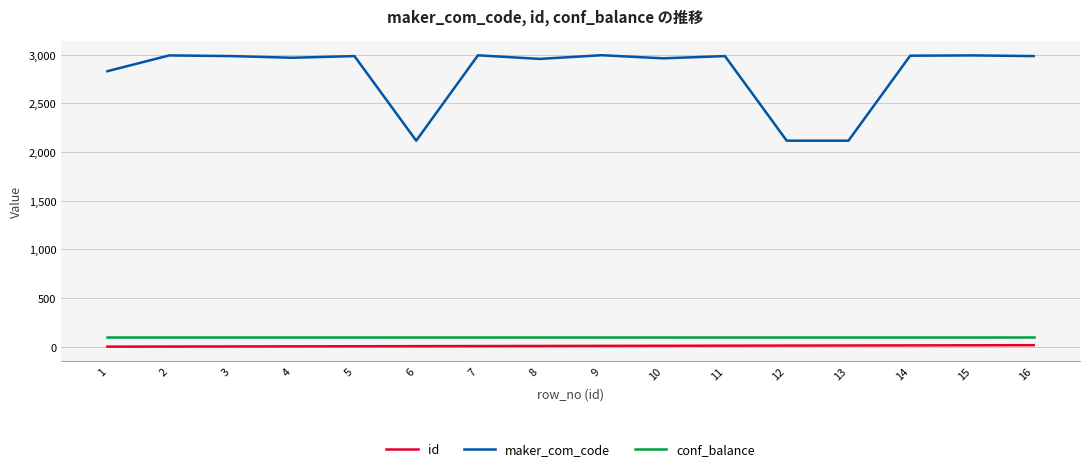

What is the maximum value for maker_com_code?

2995